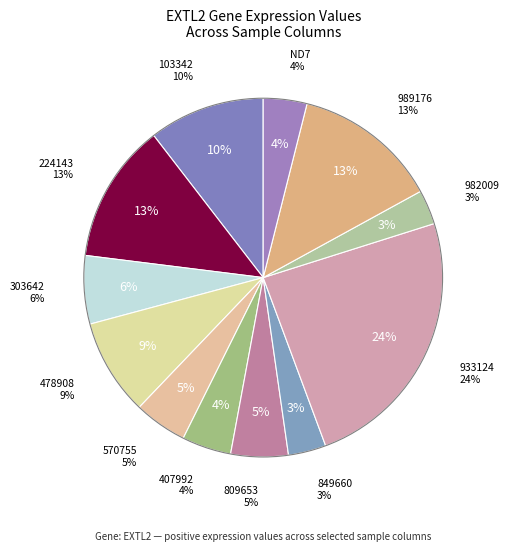

Rank the categories by value from highest to lowest.

933124, 989176, 224143, 103342, 478908, 303642, 809653, 570755, 407992, ND7, 849660, 982009